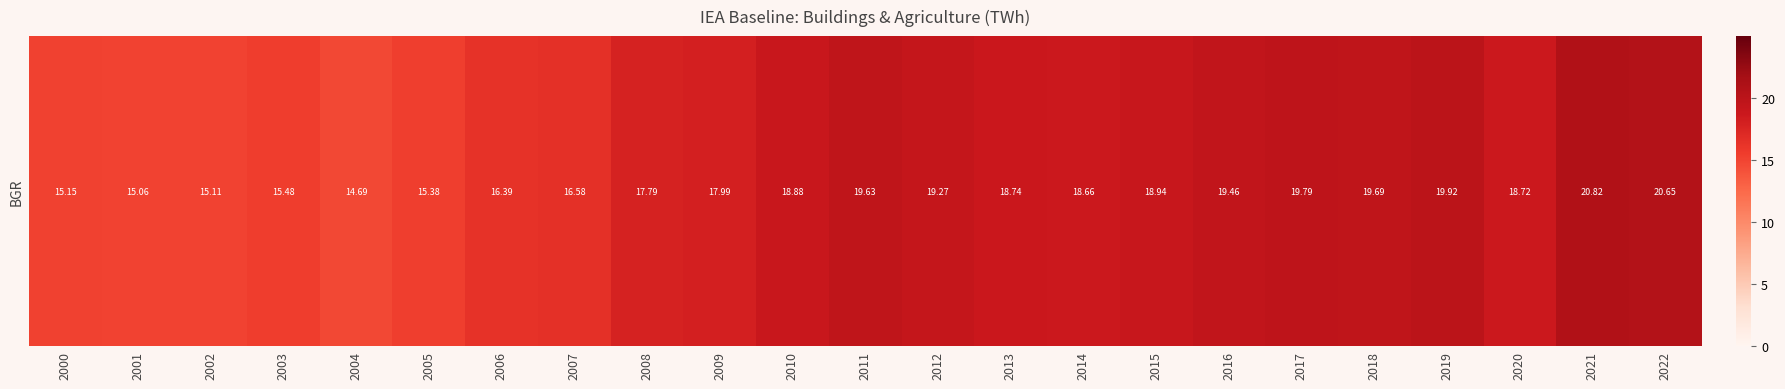

List the labels in order of value, largest first.

2021, 2022, 2019, 2017, 2018, 2011, 2016, 2012, 2015, 2010, 2013, 2020, 2014, 2009, 2008, 2007, 2006, 2003, 2005, 2000, 2002, 2001, 2004